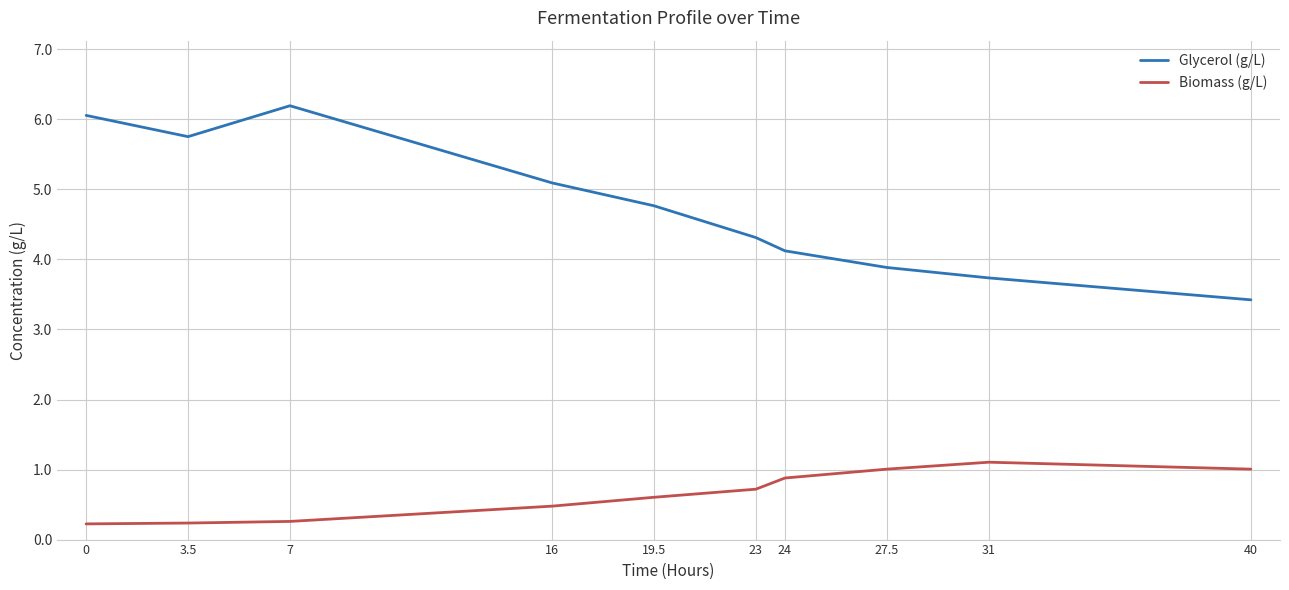

Is it true that Biomass (g/L) equals 0.6 at 27.5?

False